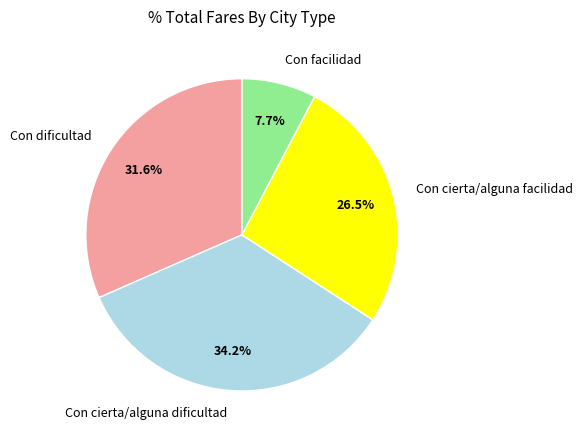

What is the ratio of the value at Con dificultad to the value at Con cierta/alguna facilidad?

1.2